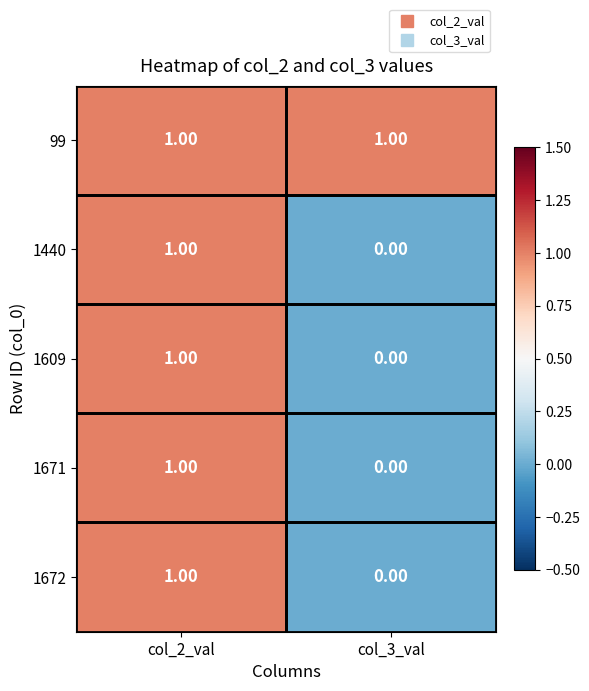

Rank the categories by 1671 value from highest to lowest.

col_2_val, col_3_val